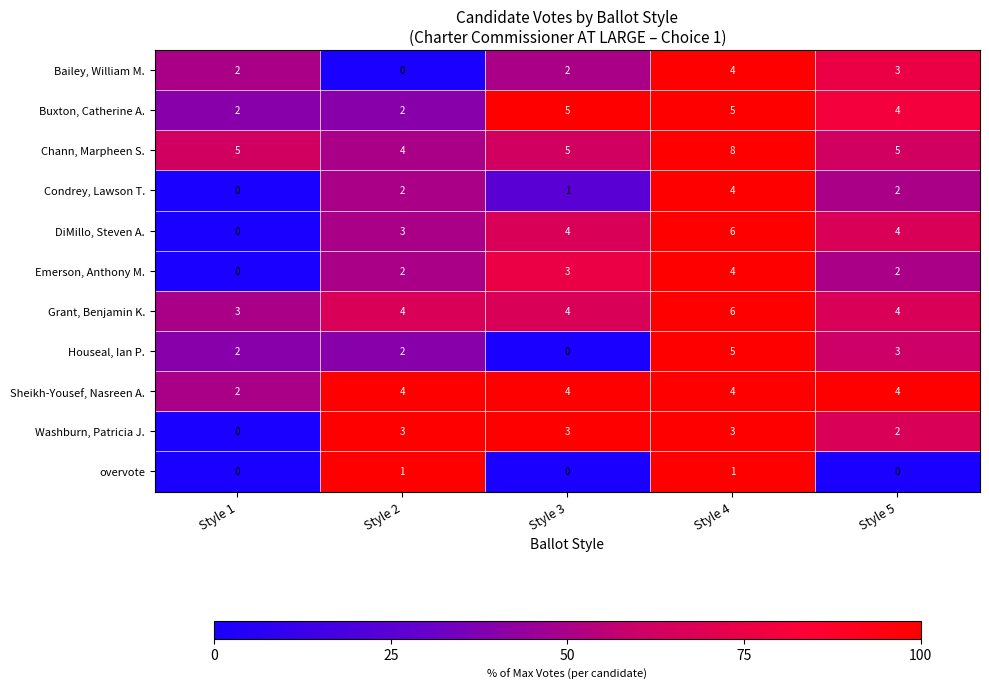

At which label does Buxton, Catherine A. first exceed 4?

Style 3